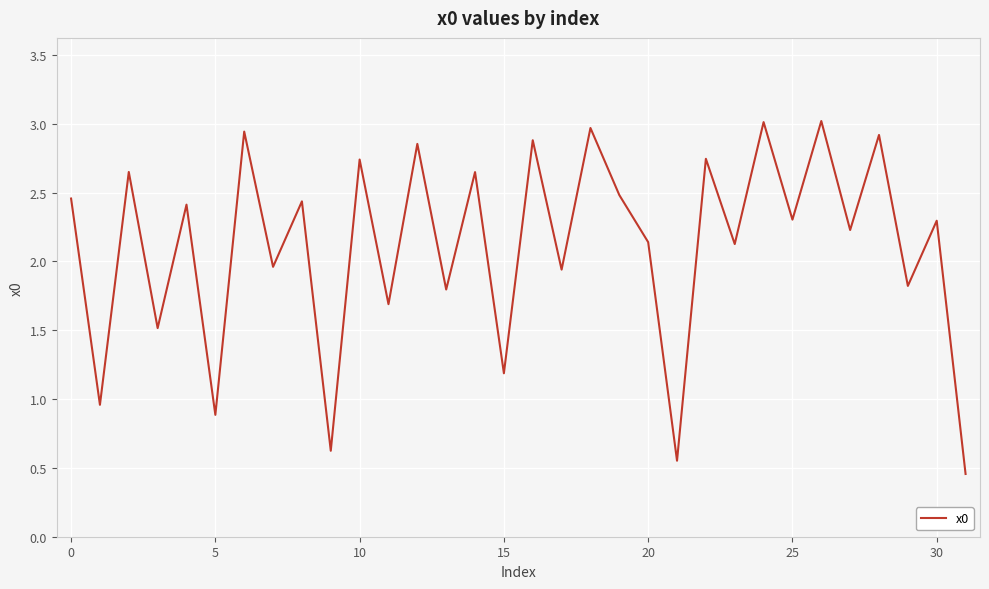

What is the maximum value shown in the chart?

3.0